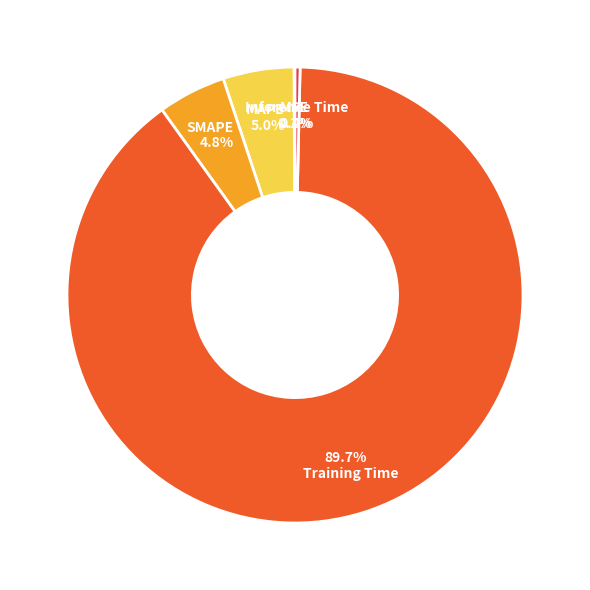

Does any single category account for the majority?

Yes